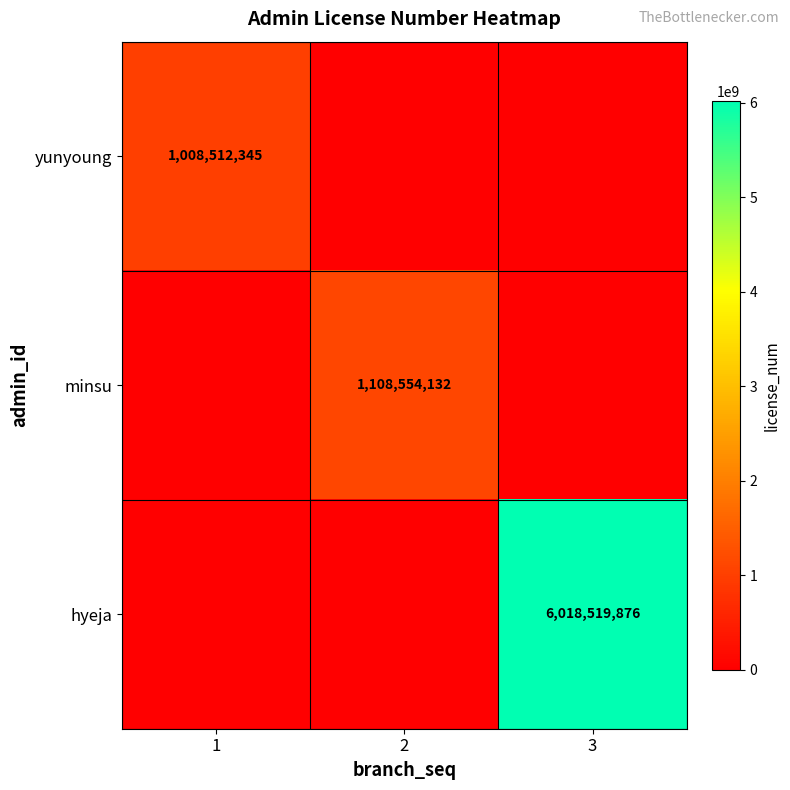

True or false: hyeja has a value of 6018519876 at 3.

True